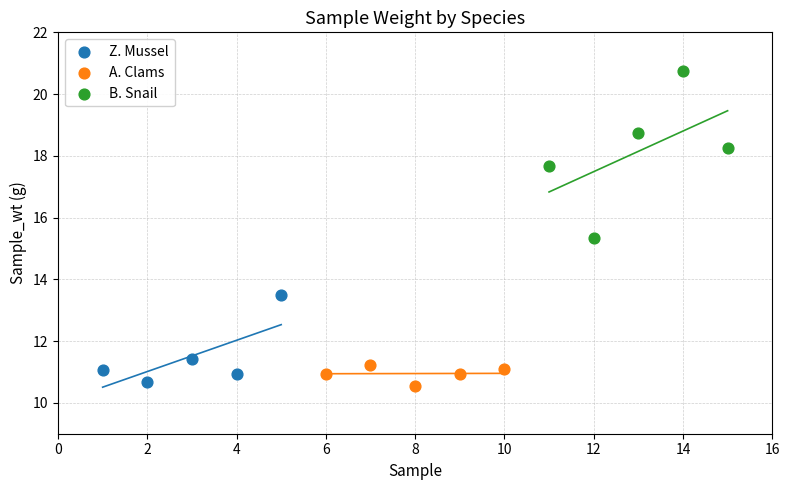

Which series contains the highest Y value?

B. Snail